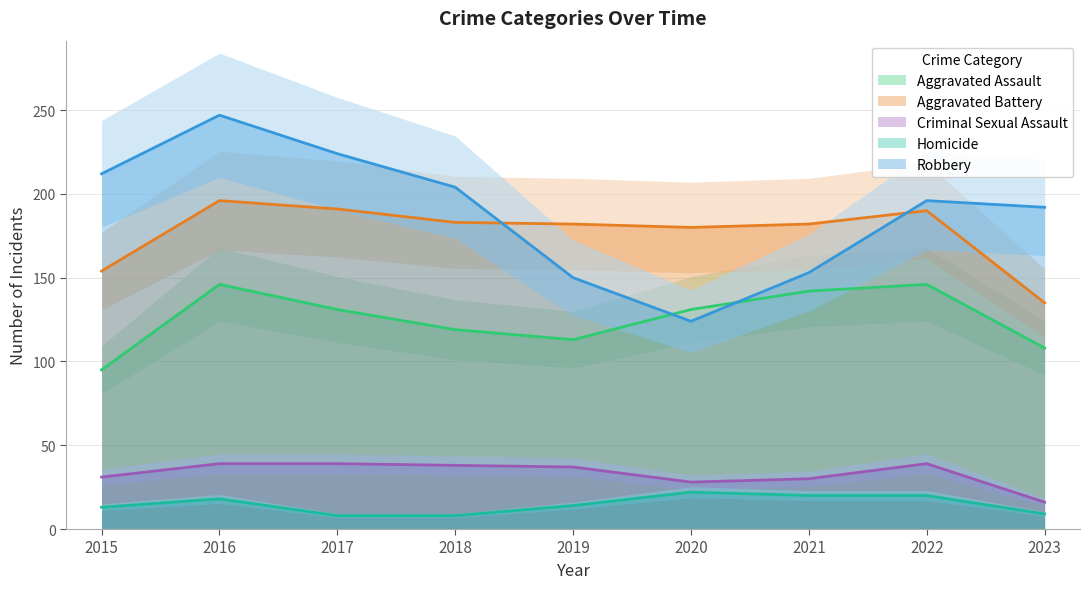

Reading left to right, extract all data points from this chart.

Aggravated Assault: 95	146	131	119	113	131	142	146	108
Aggravated Battery: 154	196	191	183	182	180	182	190	135
Criminal Sexual Assault: 31	39	39	38	37	28	30	39	16
Homicide: 13	18	8	8	14	22	20	20	9
Robbery: 212	247	224	204	150	124	153	196	192